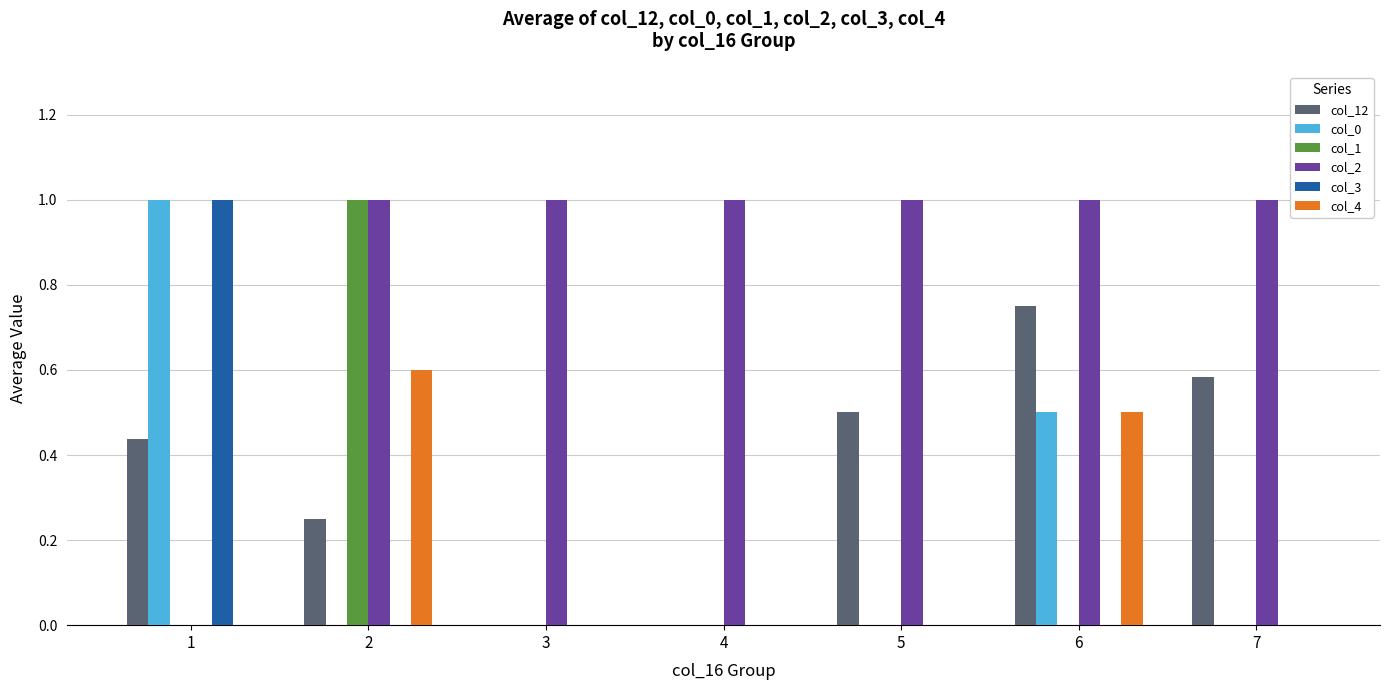

Is the value of col_12 at 2 greater than the value of col_3 at 2?

Yes